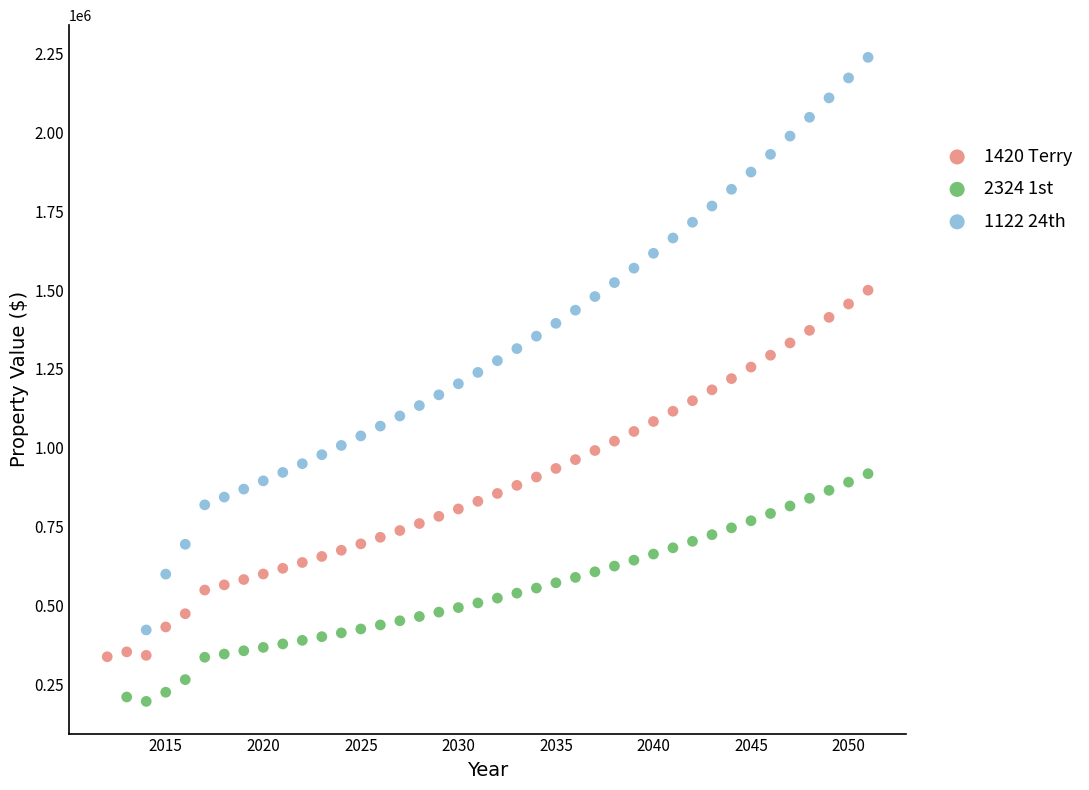

Which series reaches the maximum Y coordinate?

1122 24th